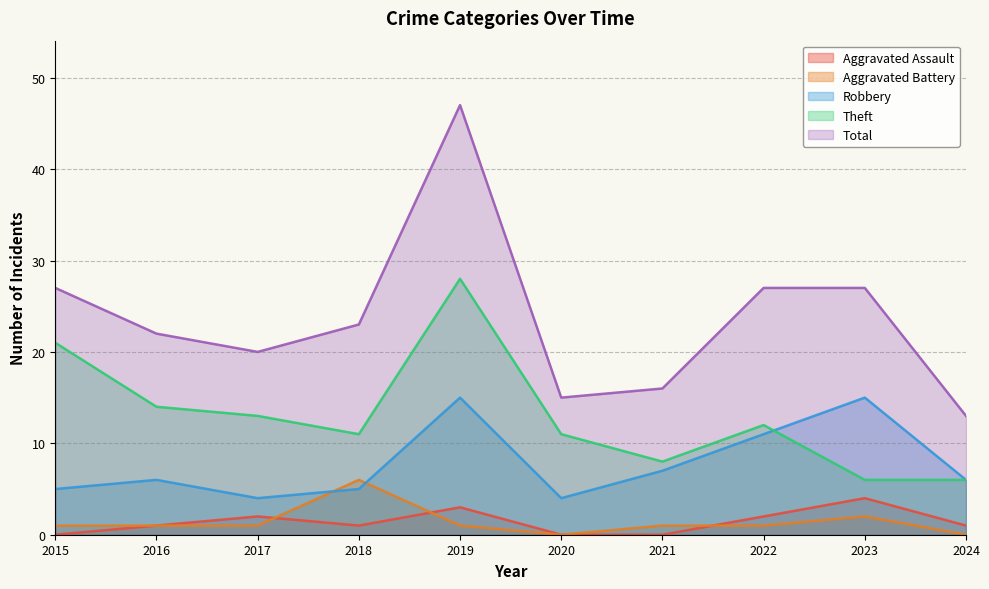

Which has a higher value, 2023 or 2018?

2023